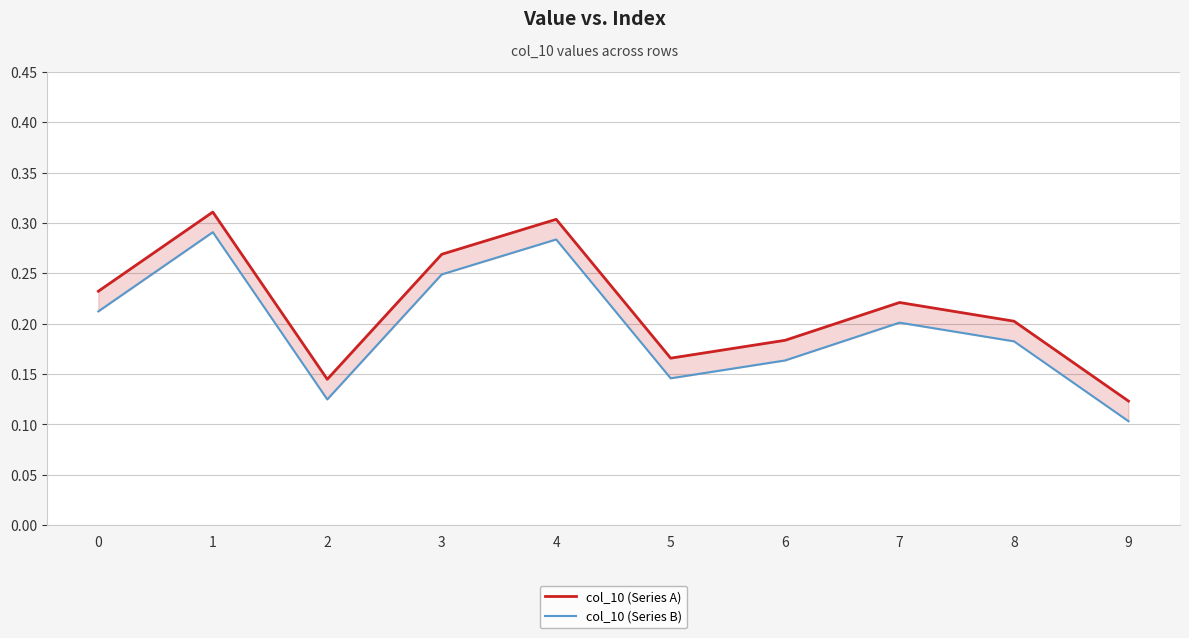

Read the col_10 (Series B) value at 5.

0.1